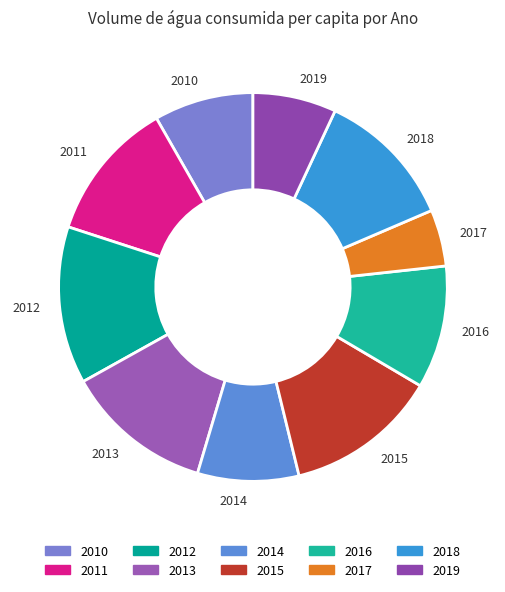

Do 2016 and 2010 together represent more than half of the pie?

No